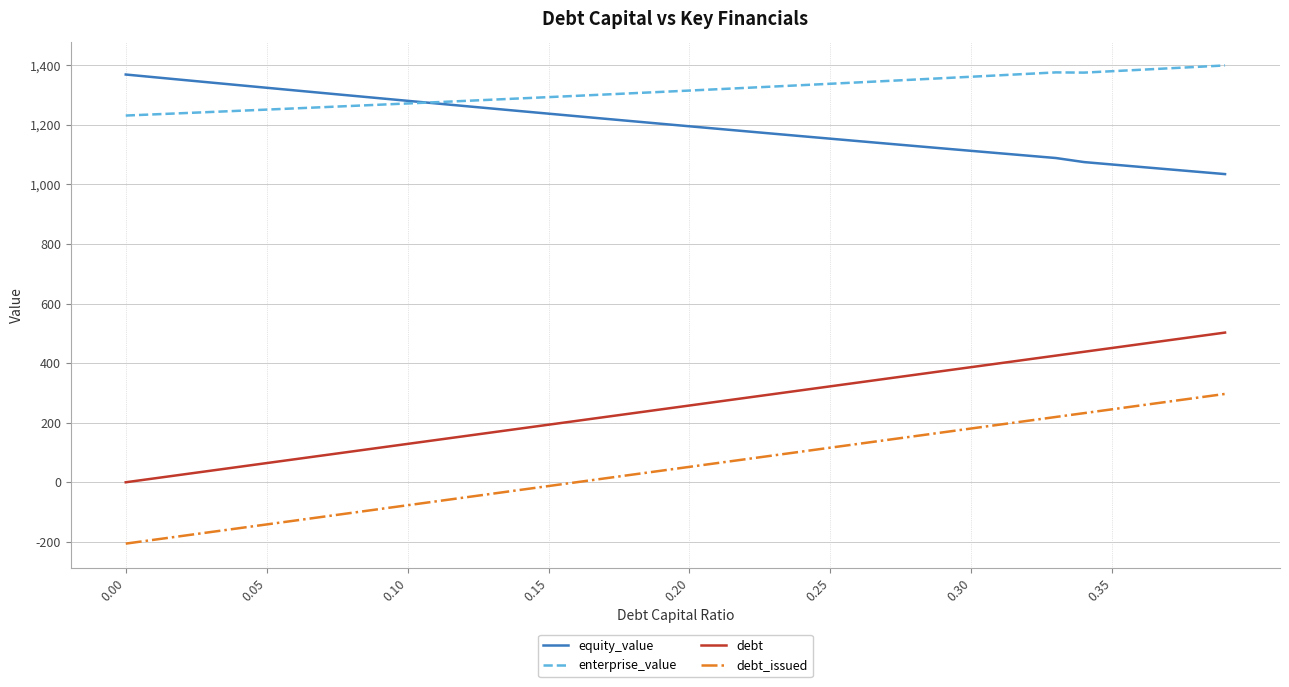

Which series has the largest total across all categories?

enterprise_value